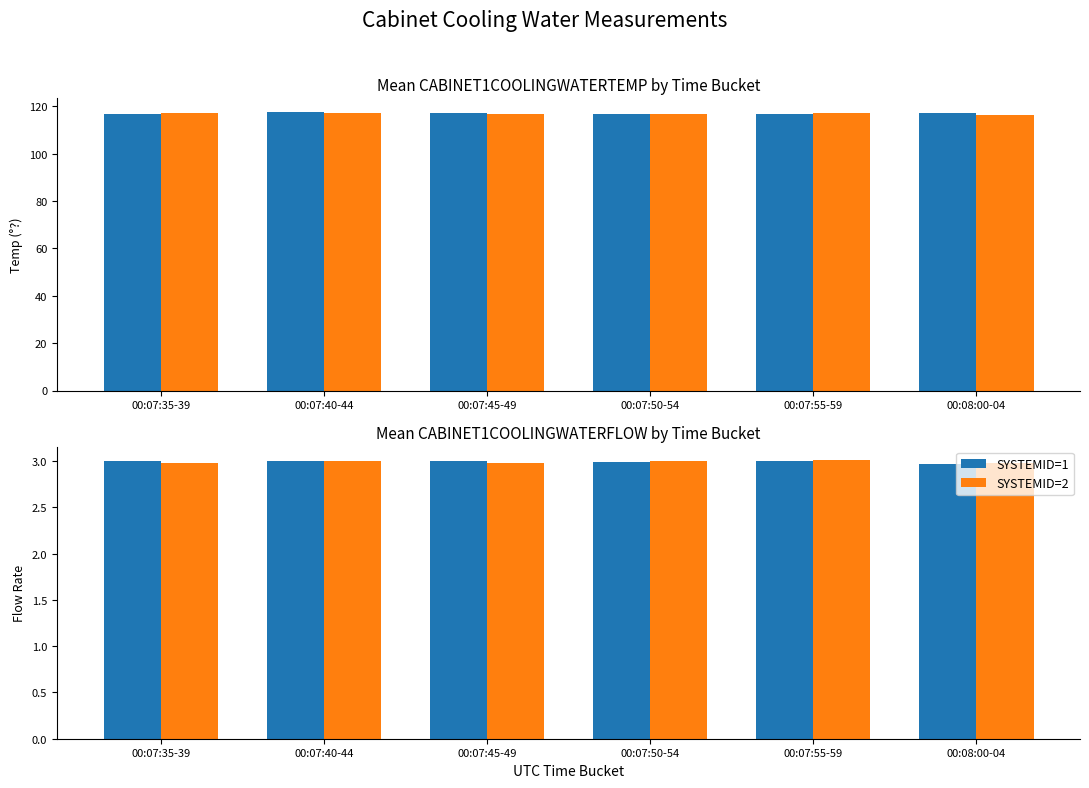

How many values in the SYSTEMID=2 series are below 3?

3